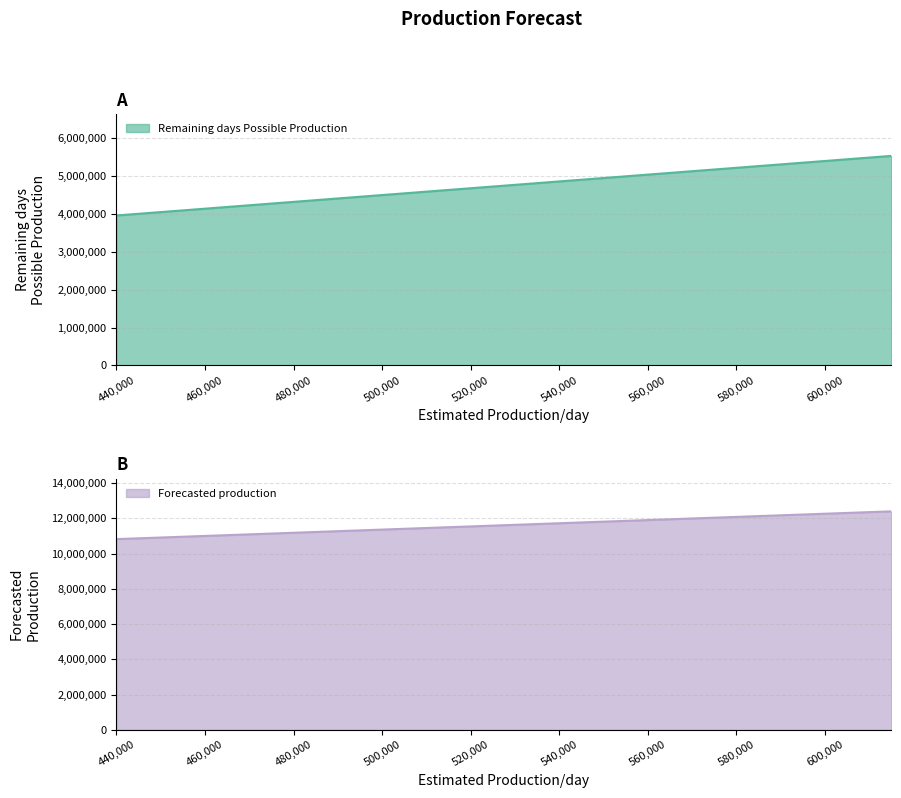

Count the number of data series in this chart.

2